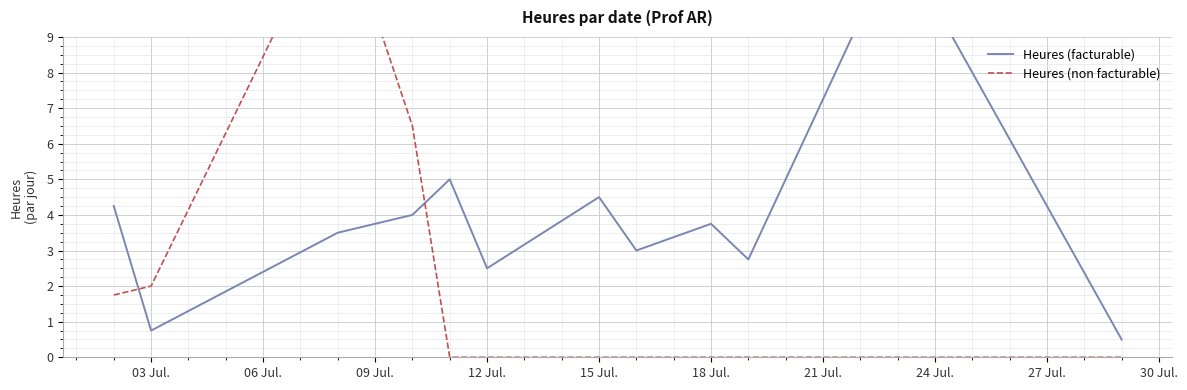

What is the maximum value for Heures (facturable)?

11.8